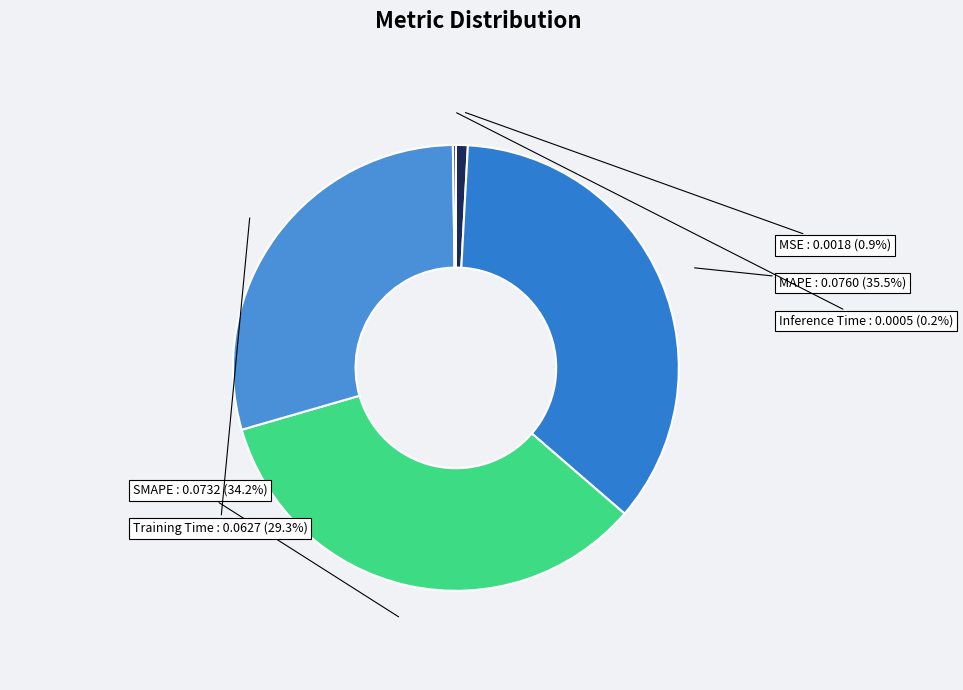

Count the number of slices in the pie.

5